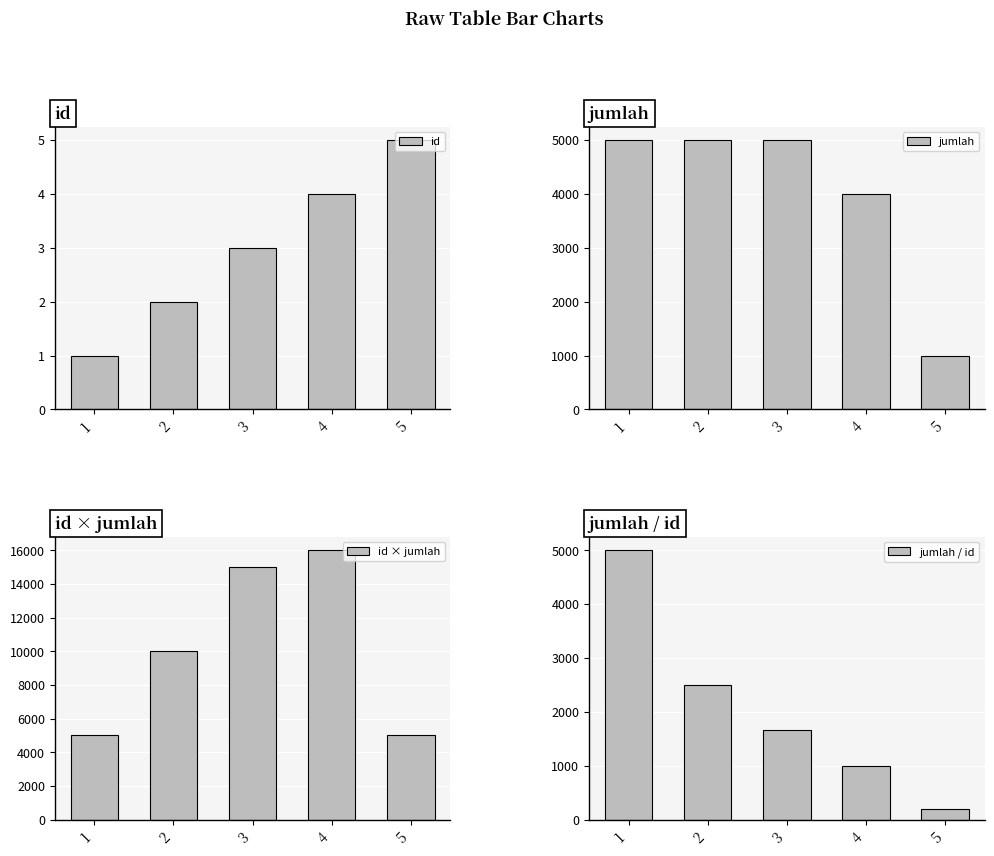

At which category is the sum across all series the highest?

3